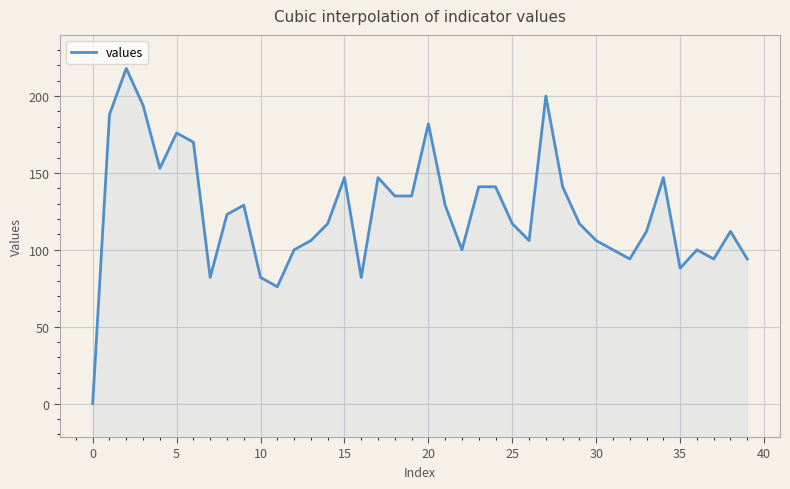

How many values are below 117?

18